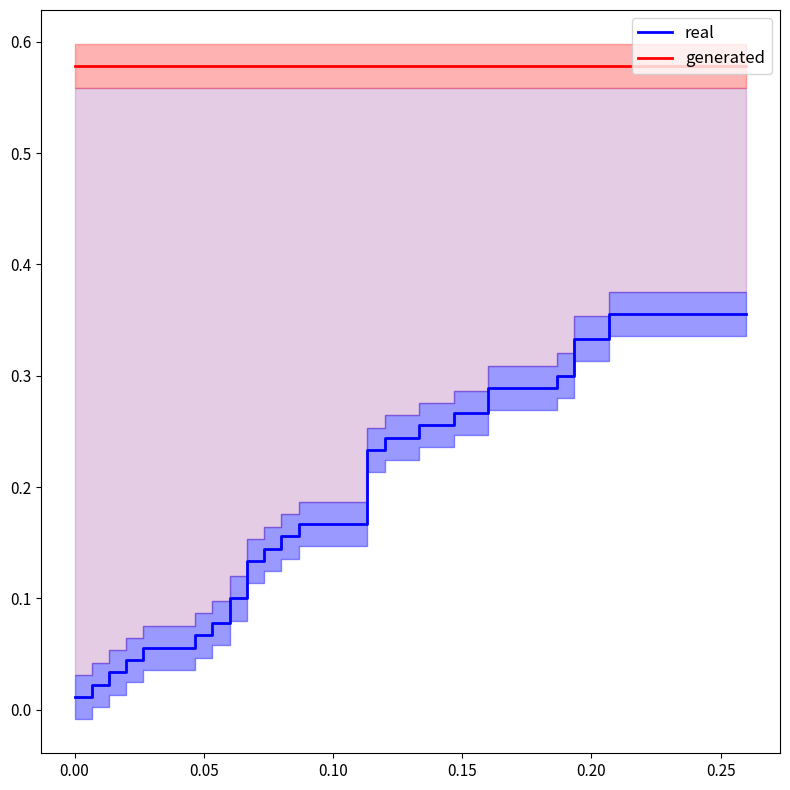

What is the label of the 7th point from the left?

0.25